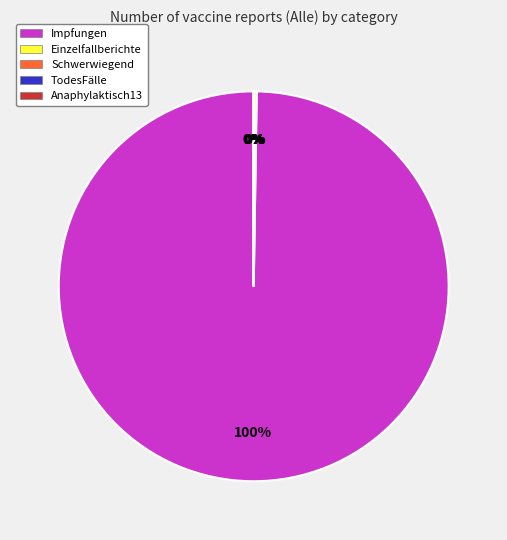

What is the majority slice?

Impfungen